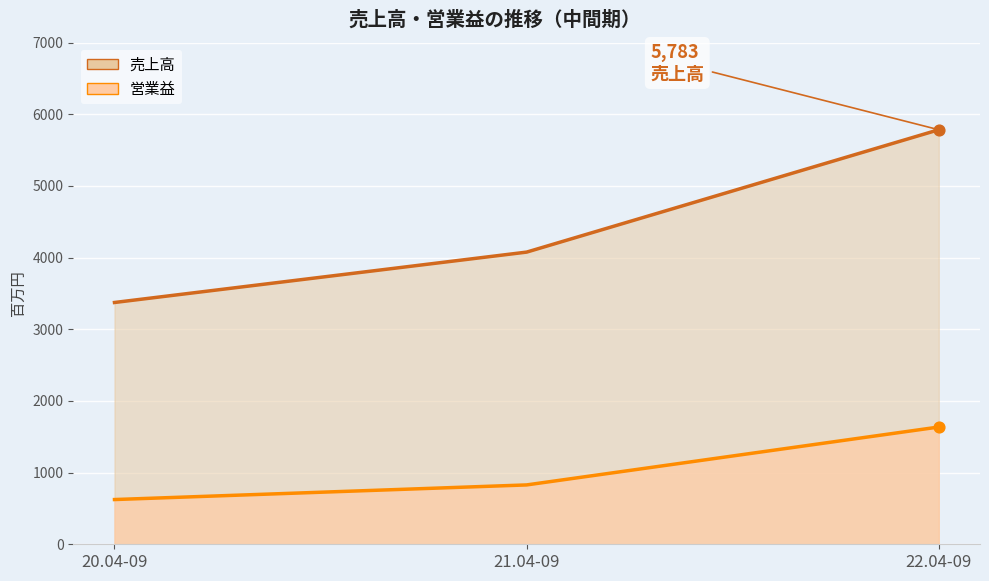

What are all the series names shown in the legend?

売上高, 営業益